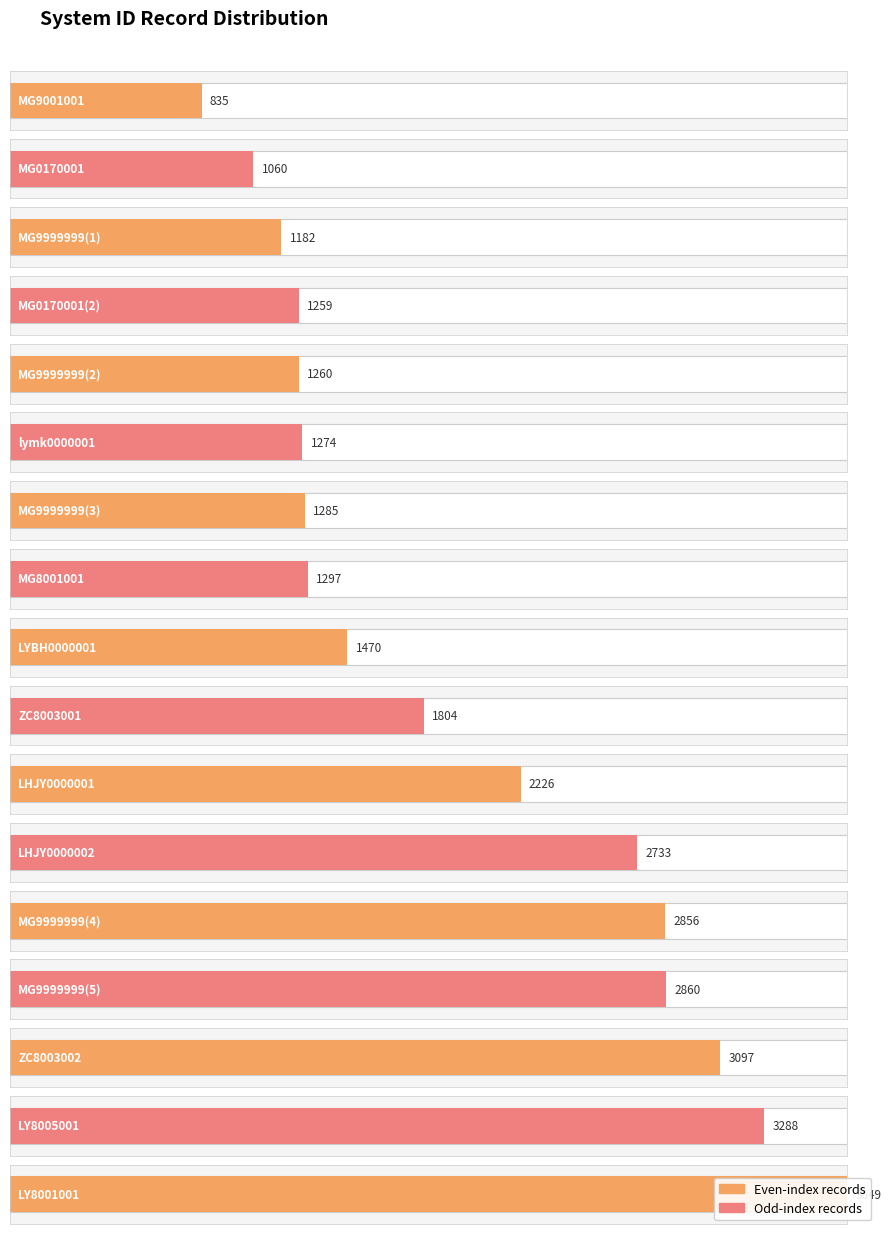

How many bars are there in total?

17